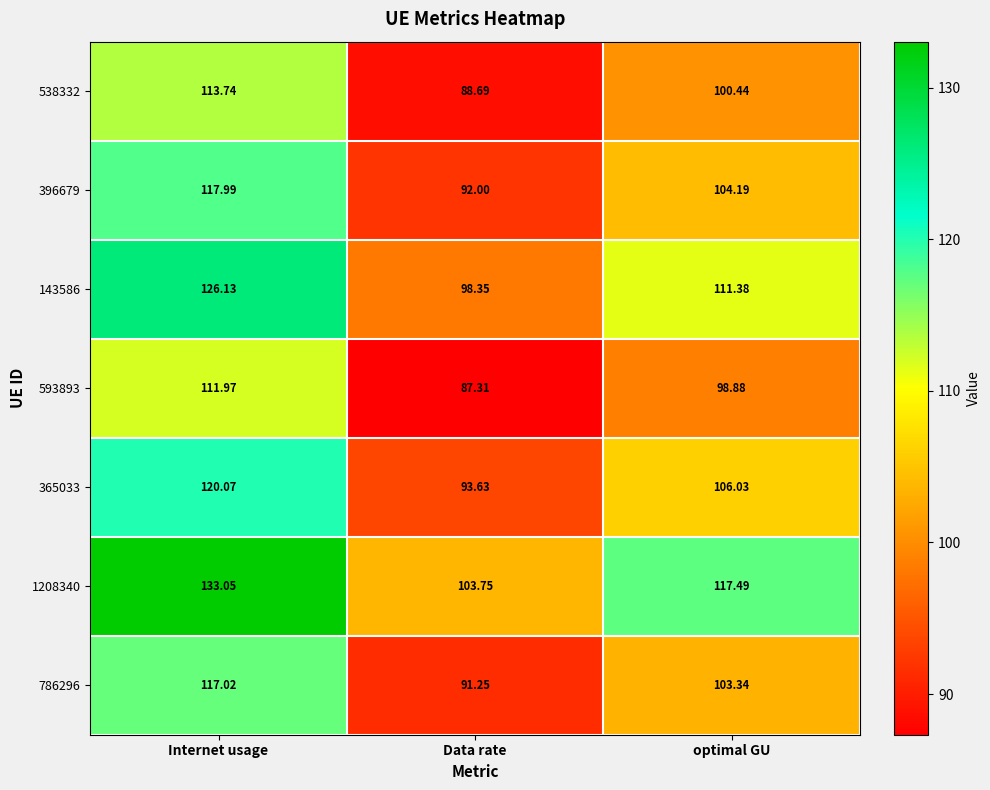

At which category does the chart reach its peak across all series?

Internet usage